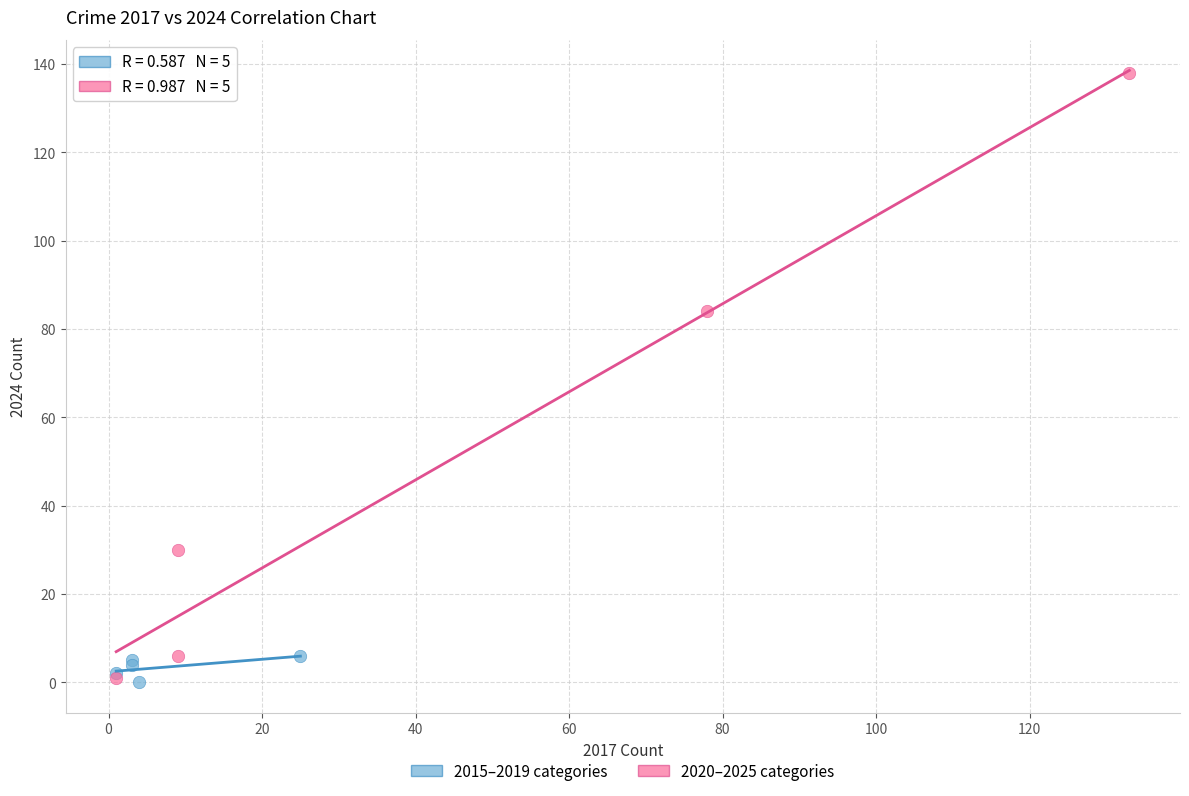

Which series reaches the maximum Y coordinate?

2020–2025 categories